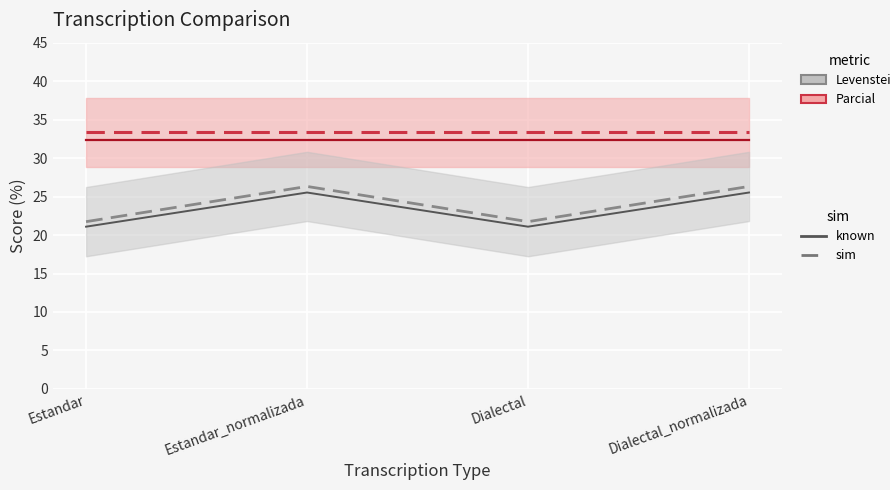

Where is the first local minimum for Levenstein?

Dialectal